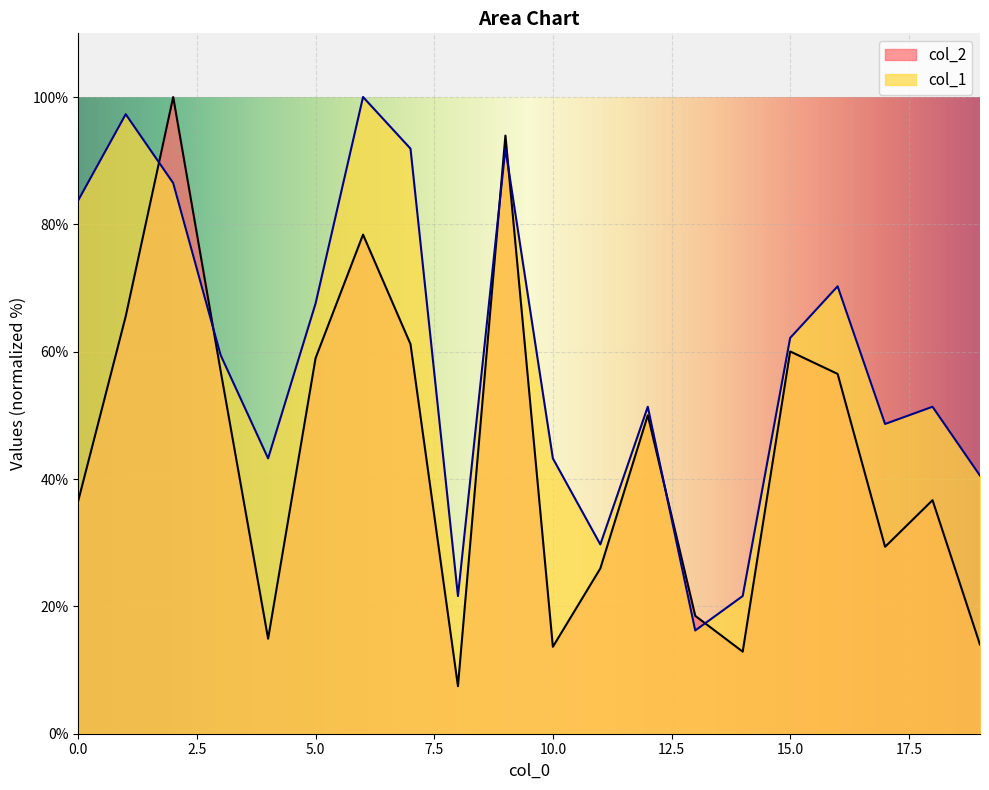

What is the value of the col_1 point at the 4th from the left?

59.5